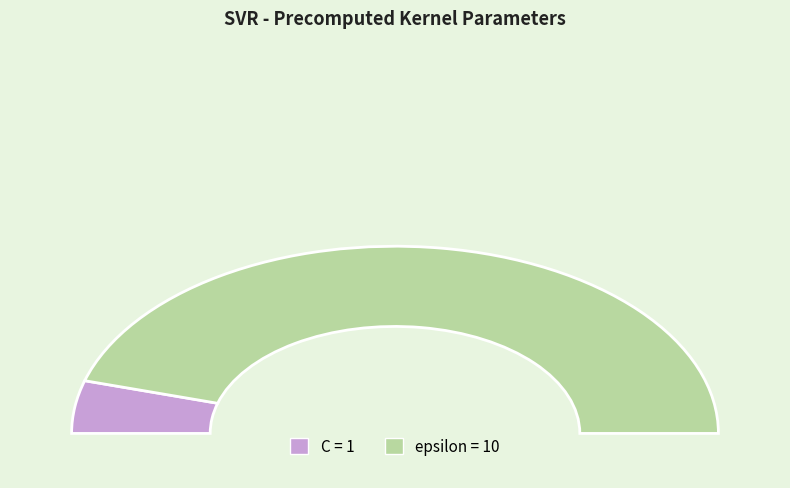

What is the total percentage of epsilon and C?

100.0%